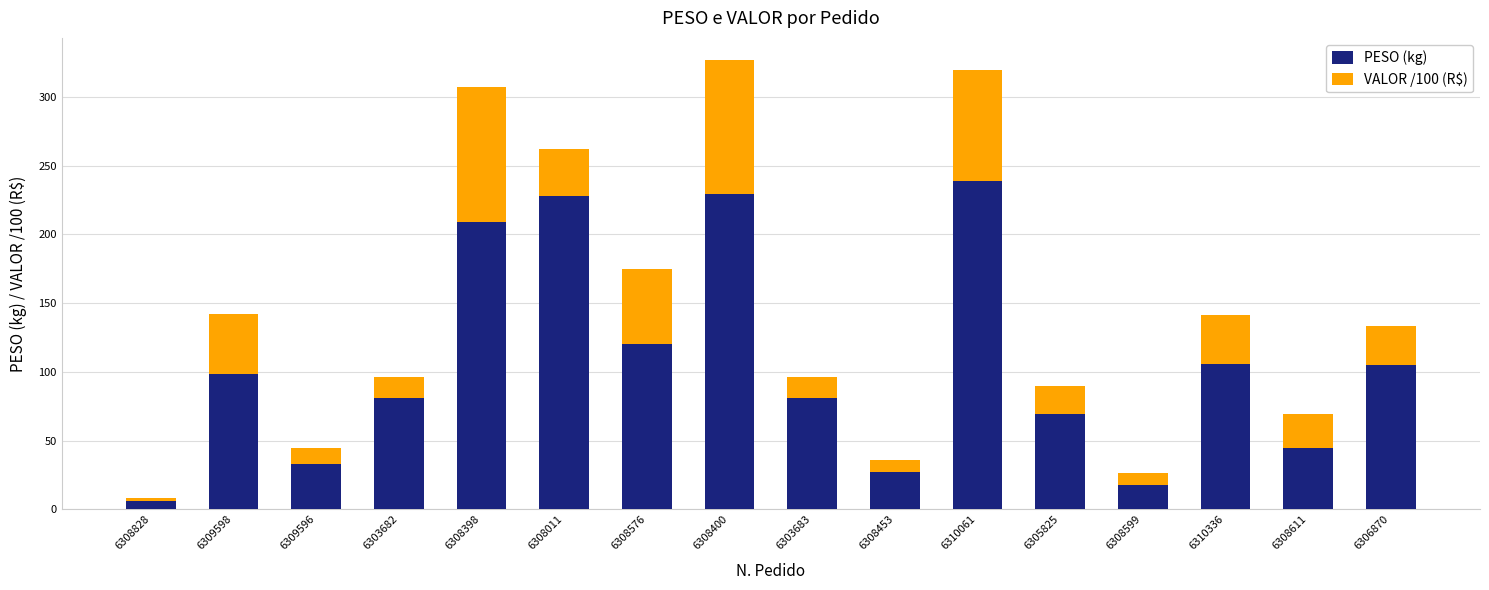

The value of PESO (kg) at 6308576 is 193.7. True or false?

False